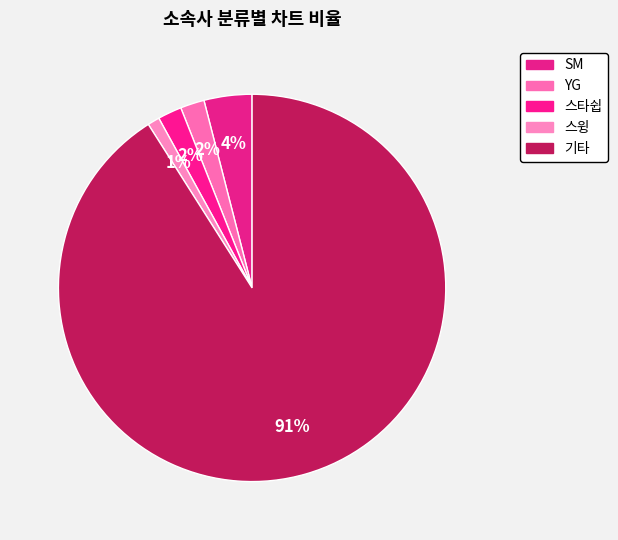

How many slices are in this pie chart?

5